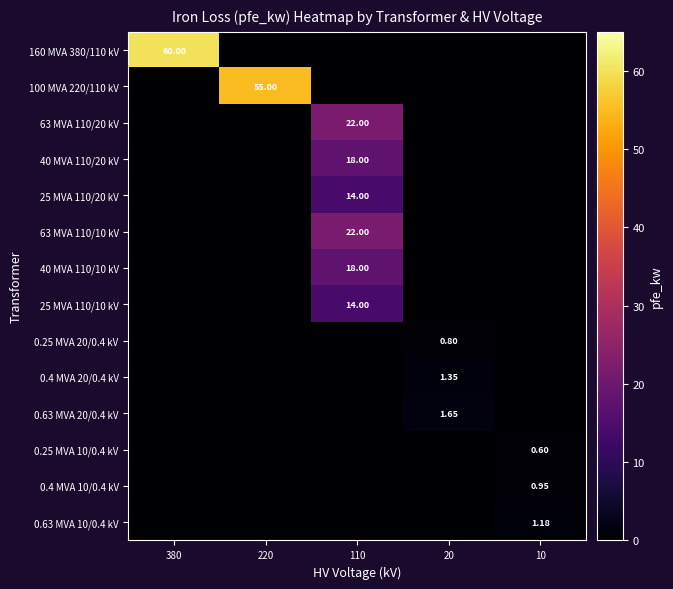

Is the value of 0.63 MVA 20/0.4 kV at 20 greater than the value of 100 MVA 220/110 kV at 220?

No